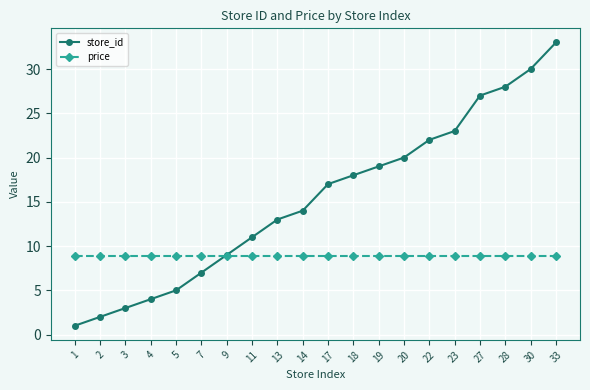

Rank the series by their maximum value, from highest to lowest.

store_id, price